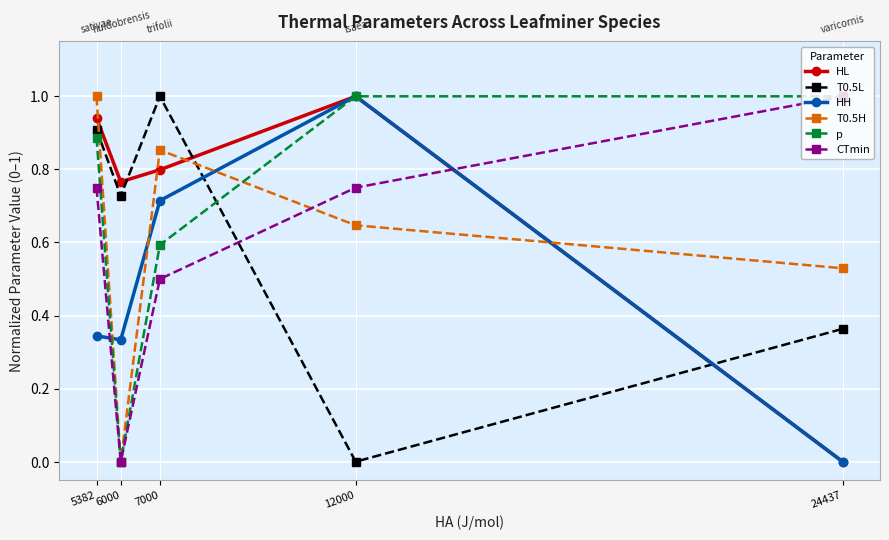

Count the number of categories in the chart.

5